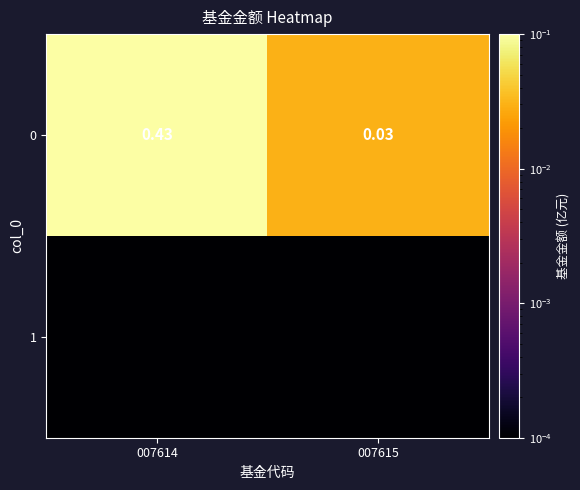

True or false: 0 has a value of 0.4 at 007614.

True